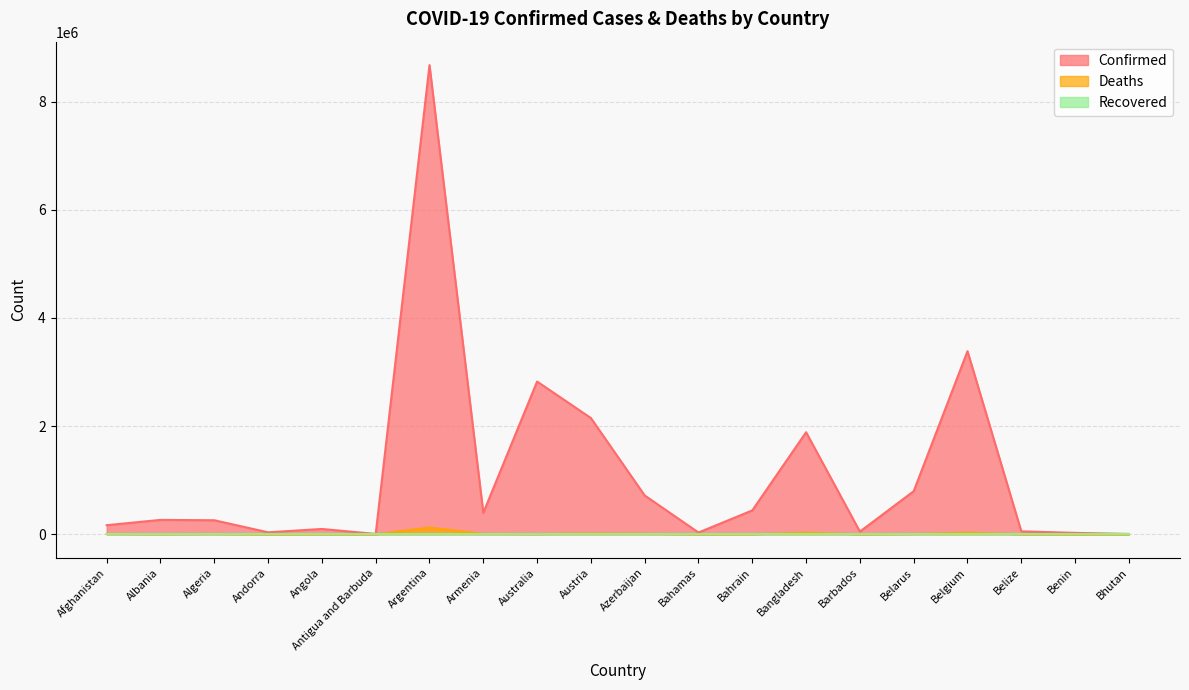

What is the difference between the Confirmed values at Angola and Bangladesh?

1788818